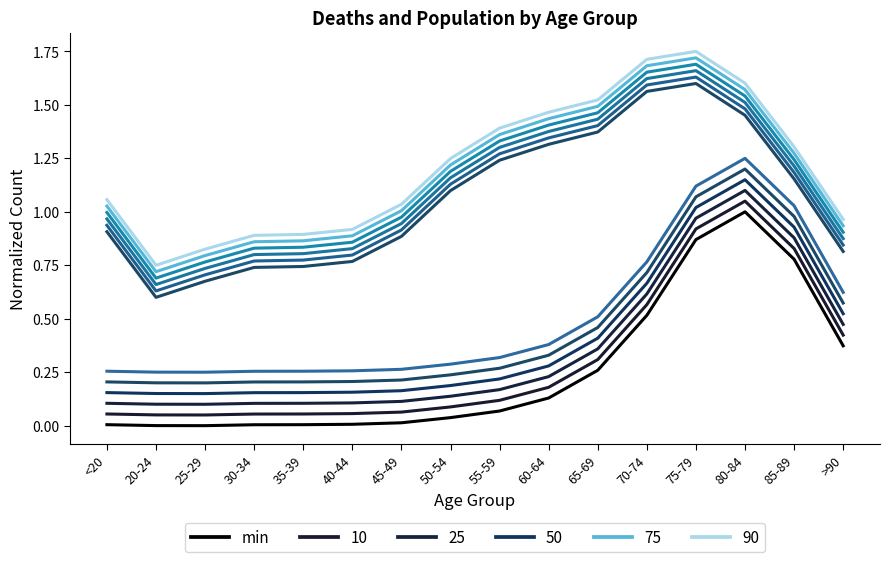

The chart shows a value of 0.7 at 35-39. True or false?

True